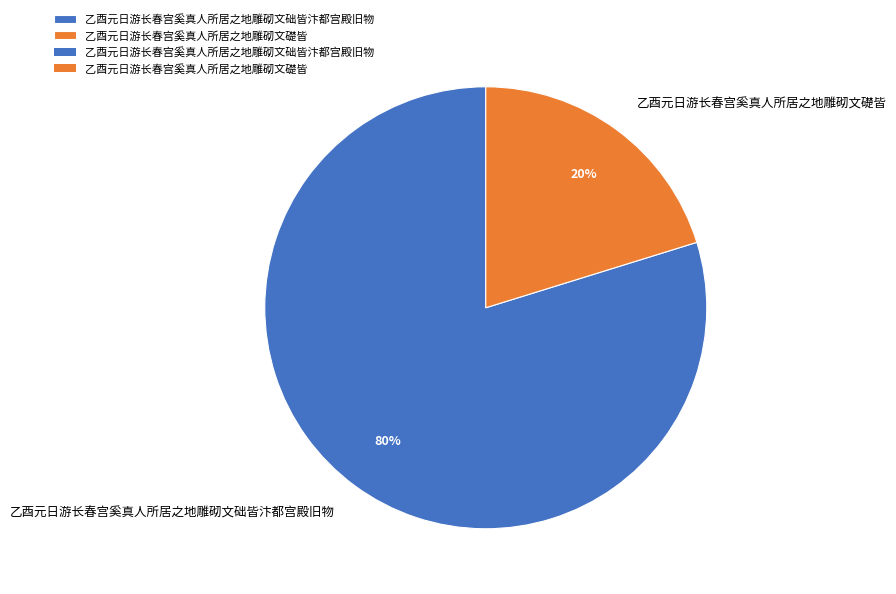

True or false: 乙酉元日游长春宫奚真人所居之地雕砌文础皆汴都宫殿旧物 accounts for 80% of the total.

True